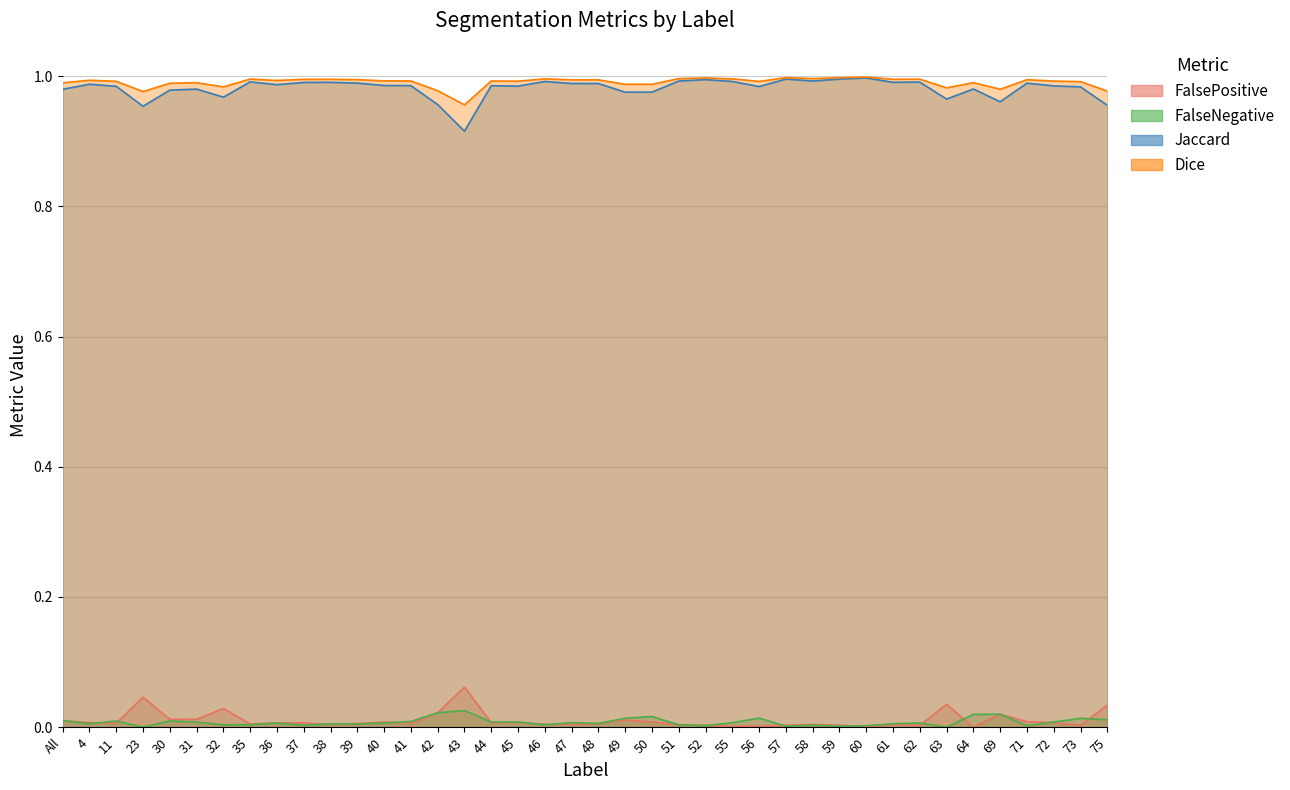

Reading left to right, extract all data points from this chart.

FalsePositive: All=0.0	4=0.0	11=0.0	23=0.0	30=0.0	31=0.0	32=0.0	35=0.0	36=0.0	37=0.0	38=0.0	39=0.0	40=0.0	41=0.0	42=0.0	43=0.1	44=0.0	45=0.0	46=0.0	47=0.0	48=0.0	49=0.0	50=0.0	51=0.0	52=0.0	55=0.0	56=0.0	57=0.0	58=0.0	59=0.0	60=0.0	61=0.0	62=0.0	63=0.0	64=0.0	69=0.0	71=0.0	72=0.0	73=0.0	75=0.0
FalseNegative: All=0.0	4=0.0	11=0.0	23=0.0	30=0.0	31=0.0	32=0.0	35=0.0	36=0.0	37=0.0	38=0.0	39=0.0	40=0.0	41=0.0	42=0.0	43=0.0	44=0.0	45=0.0	46=0.0	47=0.0	48=0.0	49=0.0	50=0.0	51=0.0	52=0.0	55=0.0	56=0.0	57=0.0	58=0.0	59=0.0	60=0.0	61=0.0	62=0.0	63=0.0	64=0.0	69=0.0	71=0.0	72=0.0	73=0.0	75=0.0
Jaccard: All=1.0	4=1.0	11=1.0	23=1.0	30=1.0	31=1.0	32=1.0	35=1.0	36=1.0	37=1.0	38=1.0	39=1.0	40=1.0	41=1.0	42=1.0	43=0.9	44=1.0	45=1.0	46=1.0	47=1.0	48=1.0	49=1.0	50=1.0	51=1.0	52=1.0	55=1.0	56=1.0	57=1.0	58=1.0	59=1.0	60=1.0	61=1.0	62=1.0	63=1.0	64=1.0	69=1.0	71=1.0	72=1.0	73=1.0	75=1.0
Dice: All=1.0	4=1.0	11=1.0	23=1.0	30=1.0	31=1.0	32=1.0	35=1.0	36=1.0	37=1.0	38=1.0	39=1.0	40=1.0	41=1.0	42=1.0	43=1.0	44=1.0	45=1.0	46=1.0	47=1.0	48=1.0	49=1.0	50=1.0	51=1.0	52=1.0	55=1.0	56=1.0	57=1.0	58=1.0	59=1.0	60=1.0	61=1.0	62=1.0	63=1.0	64=1.0	69=1.0	71=1.0	72=1.0	73=1.0	75=1.0